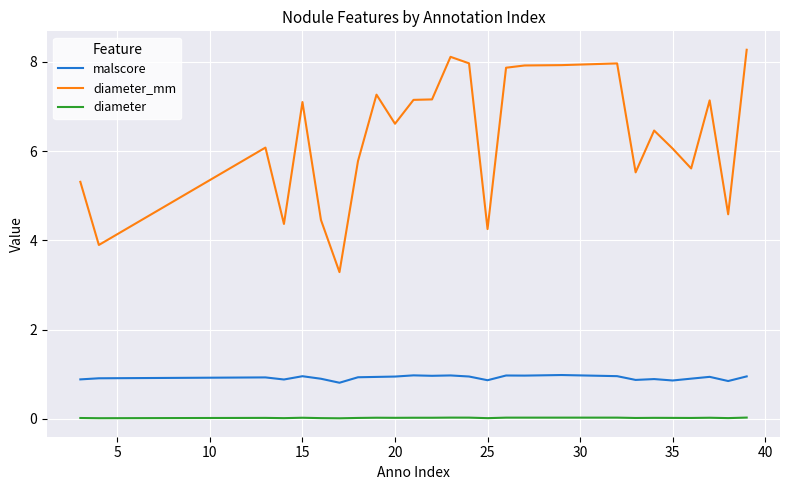

True or false: diameter_mm and diameter cross at least once.

False